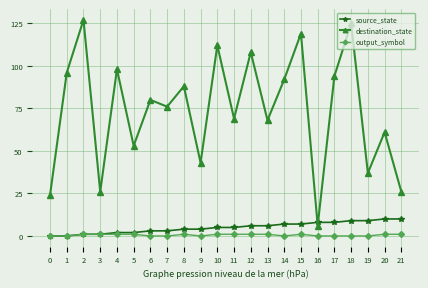

Between 8 and 12, which series saw the biggest shift?

destination_state